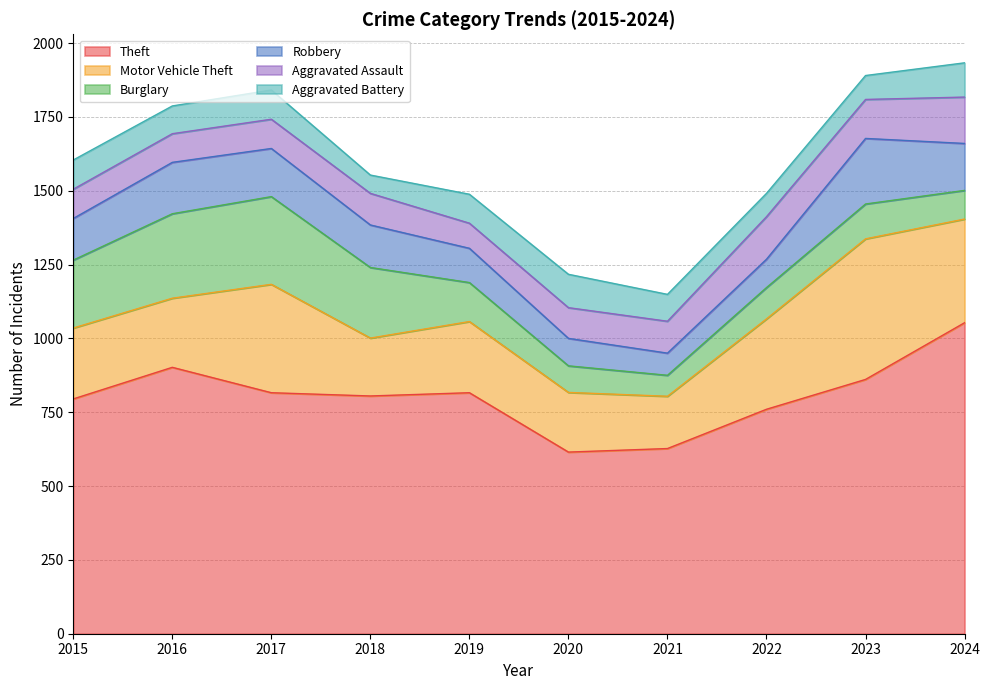

Which series changed the most between 2021 and 2022?

Theft